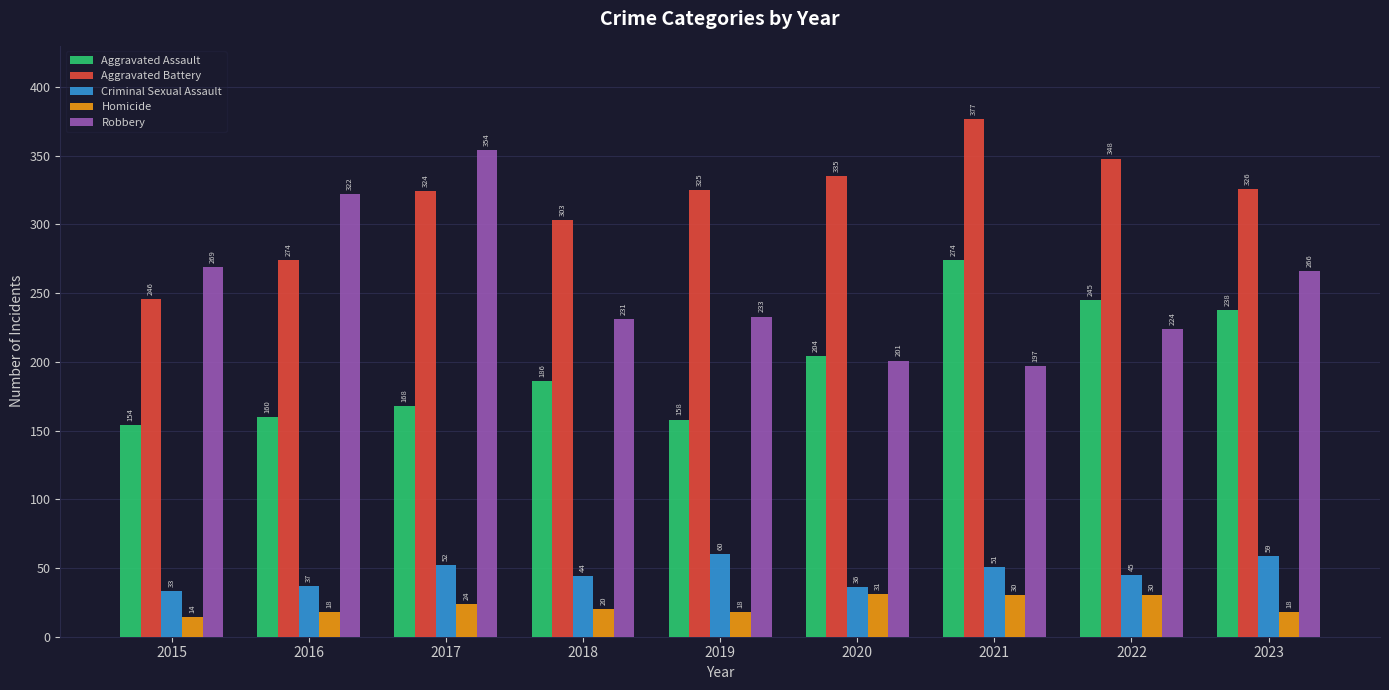

Where is Robbery nearest to the value 275?

2015